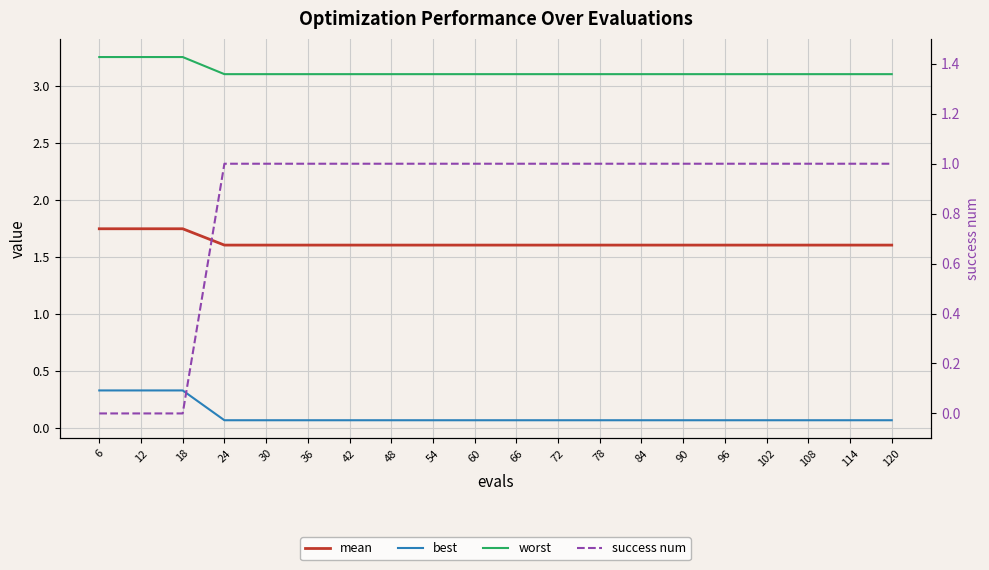

Which series has the widest spread of values?

success num